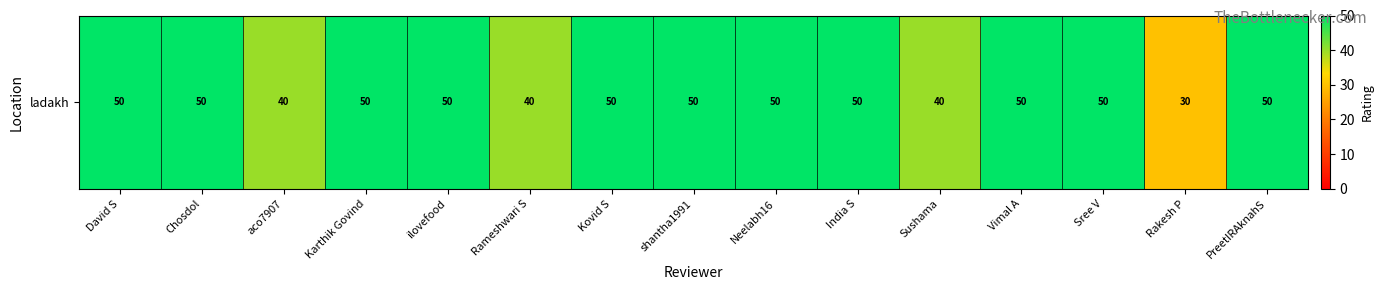

What is the sum of all values?

700